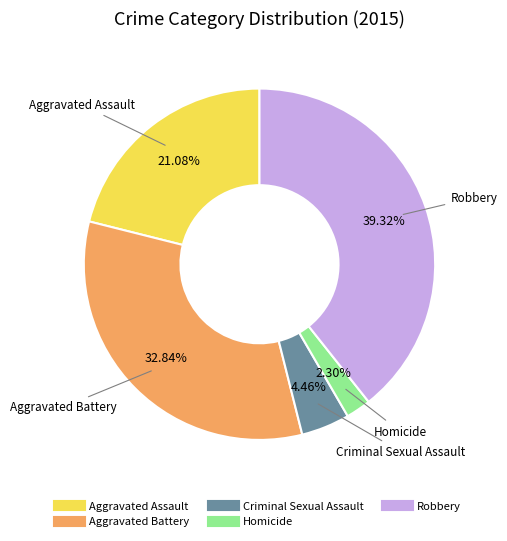

Does any single category account for the majority?

No